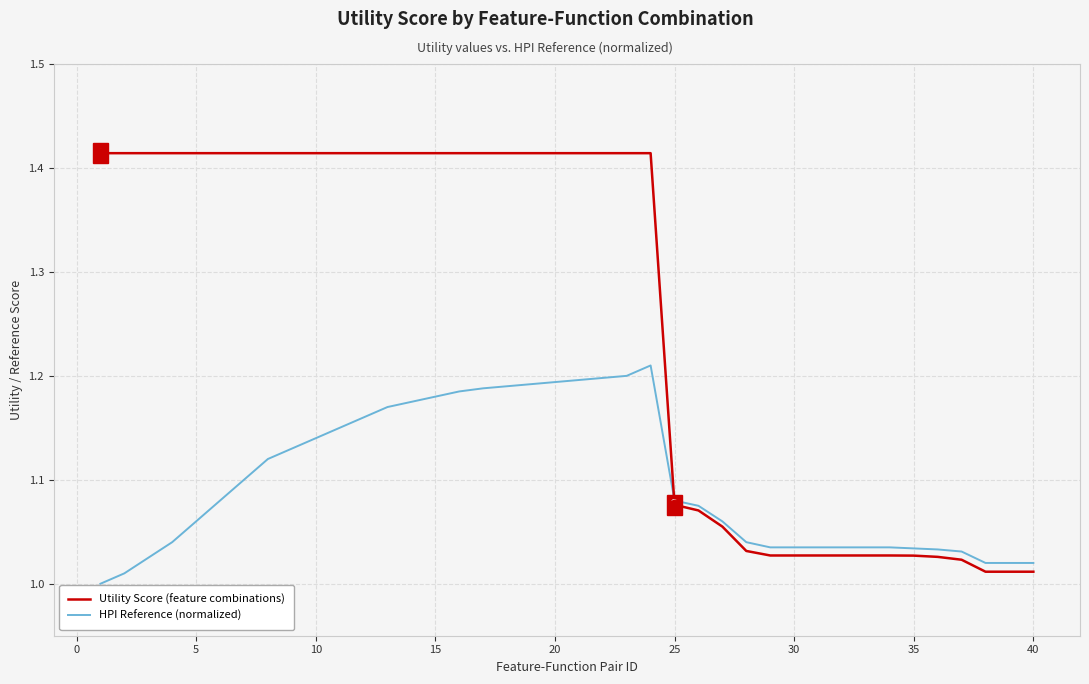

Which series has the largest total across all categories?

Utility Score (feature combinations)